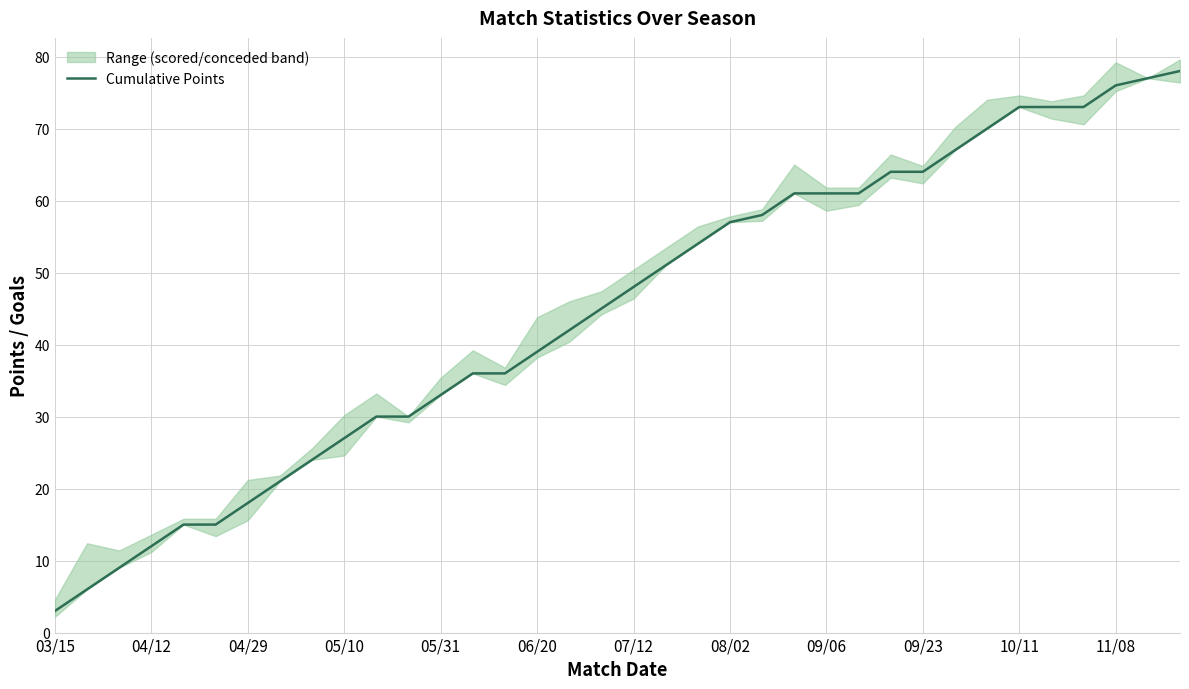

Which category has the lowest value in the Cumulative Points series?

03/15